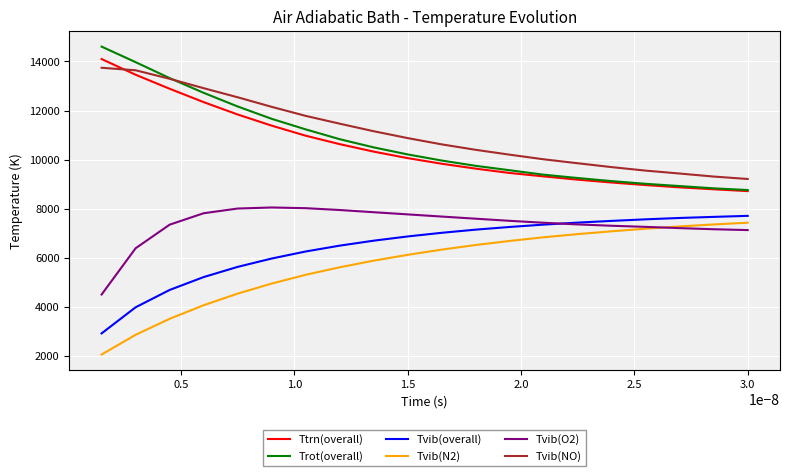

Which series has the largest total across all categories?

Tvib(NO)